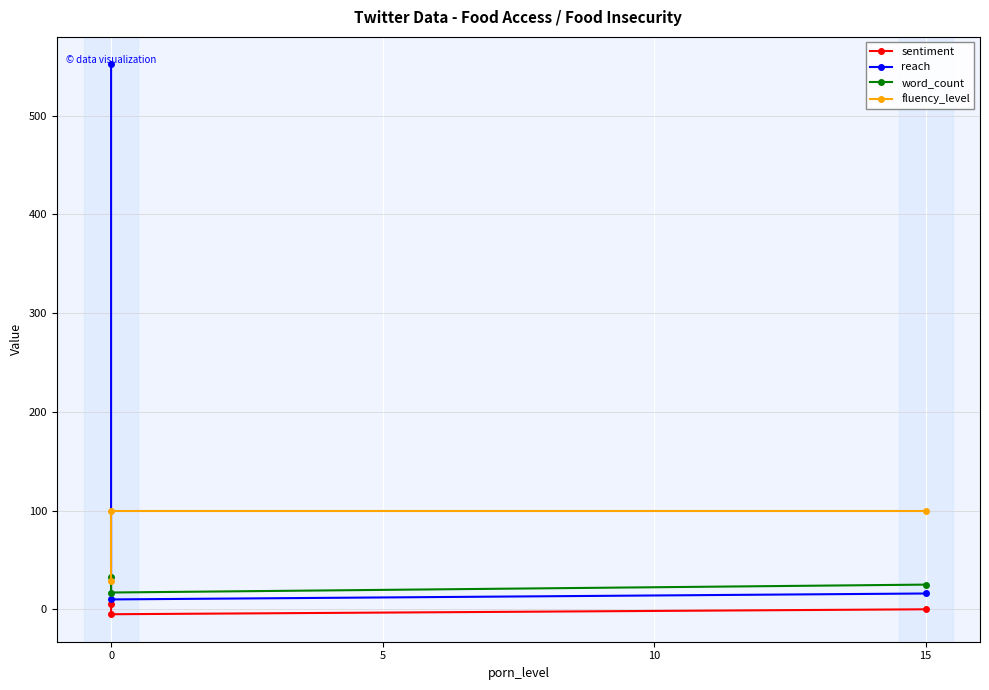

True or false: sentiment has a value of -2 at 0.

False